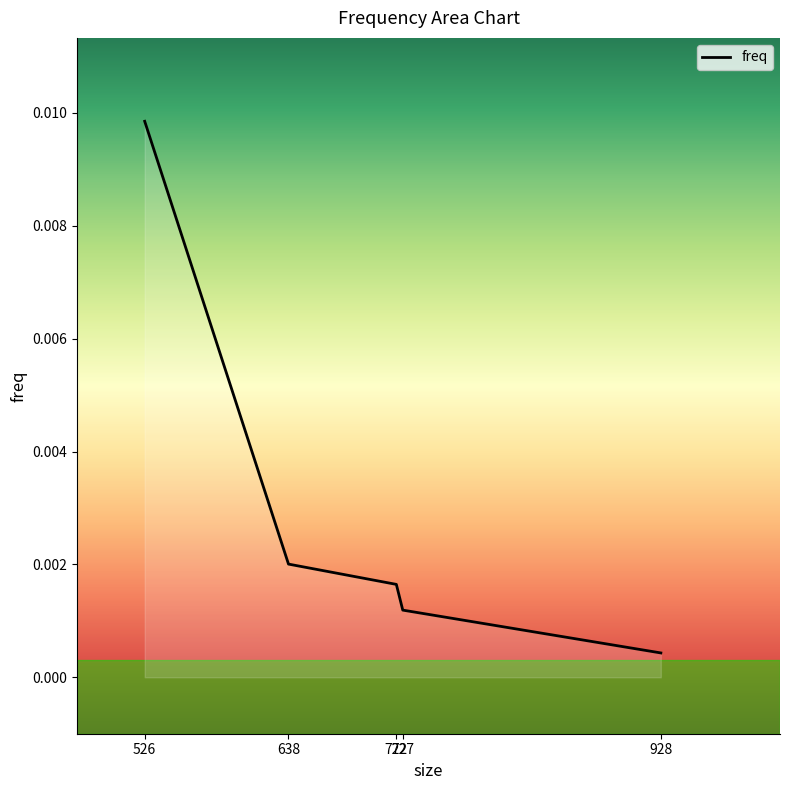

List the labels in order of value, smallest first.

928, 727, 722, 638, 526